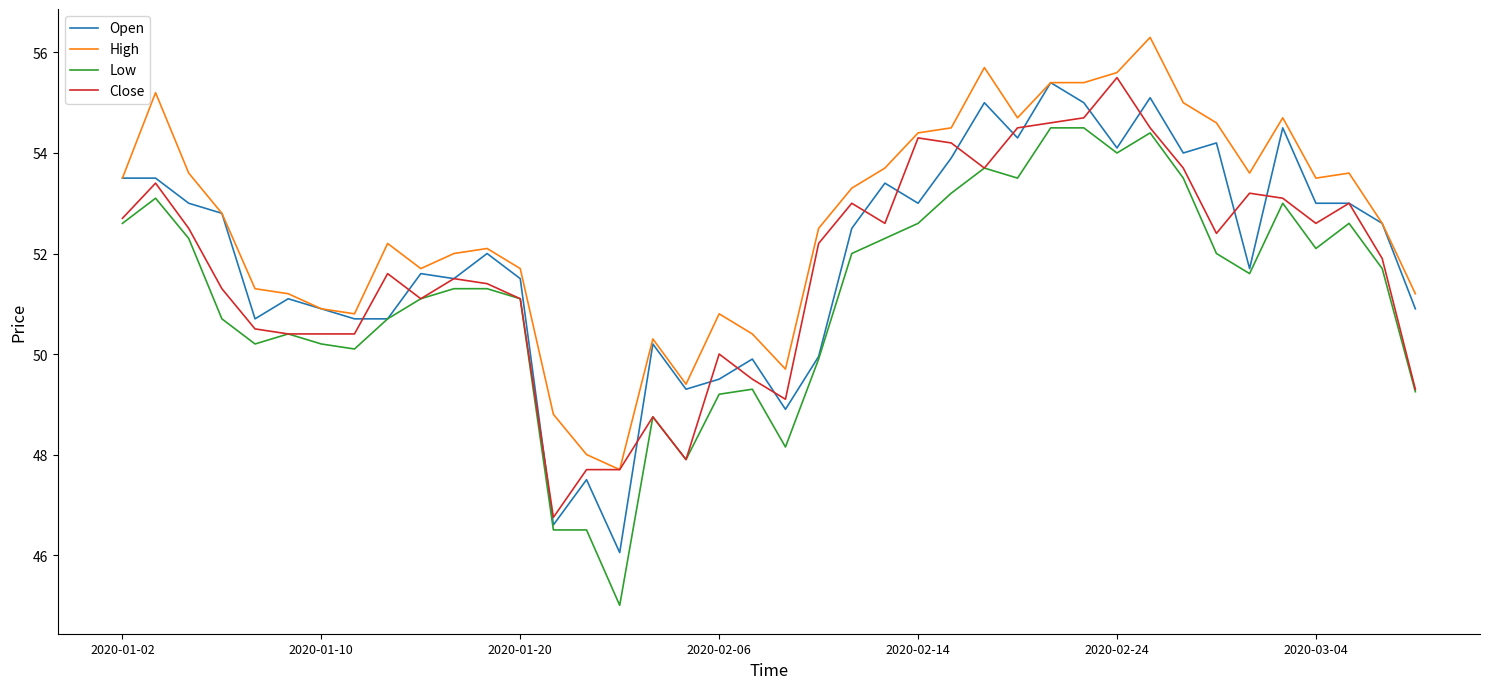

What is the lowest value of the Low series?

45.0